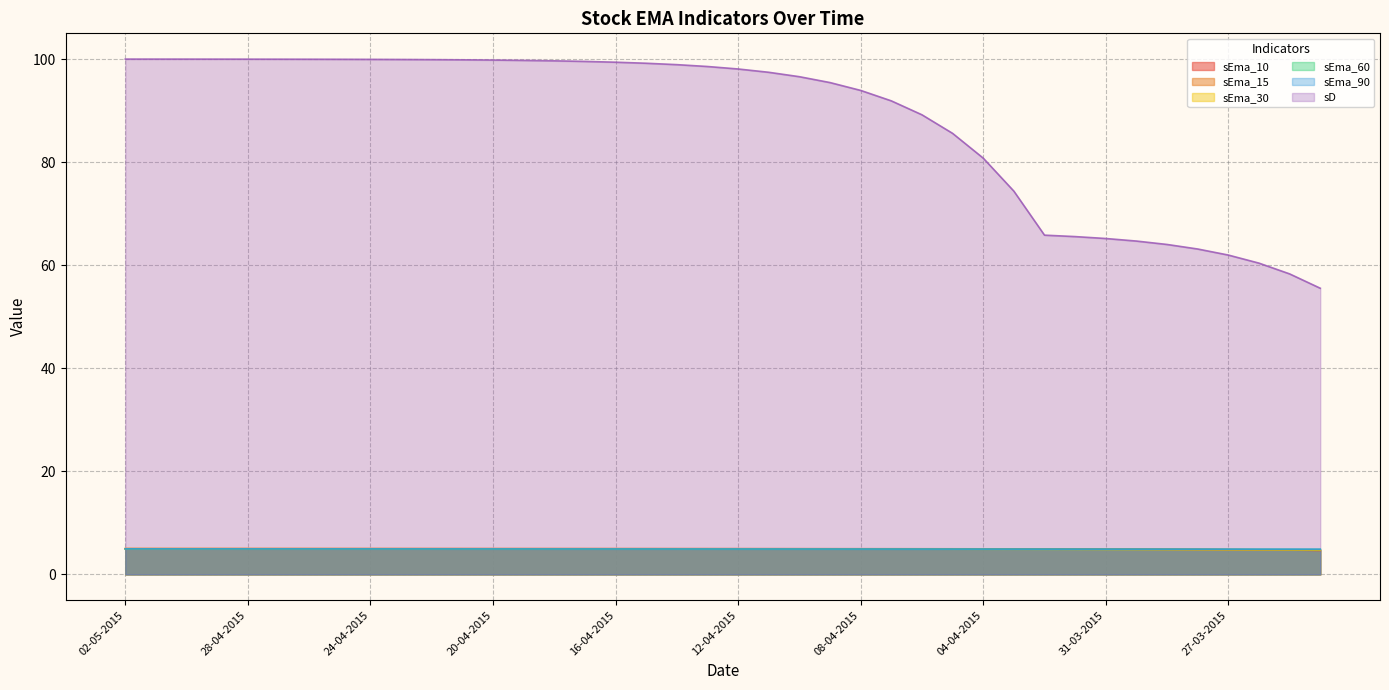

True or false: sEma_30 has a value of 5.0 at 02-05-2015.

True